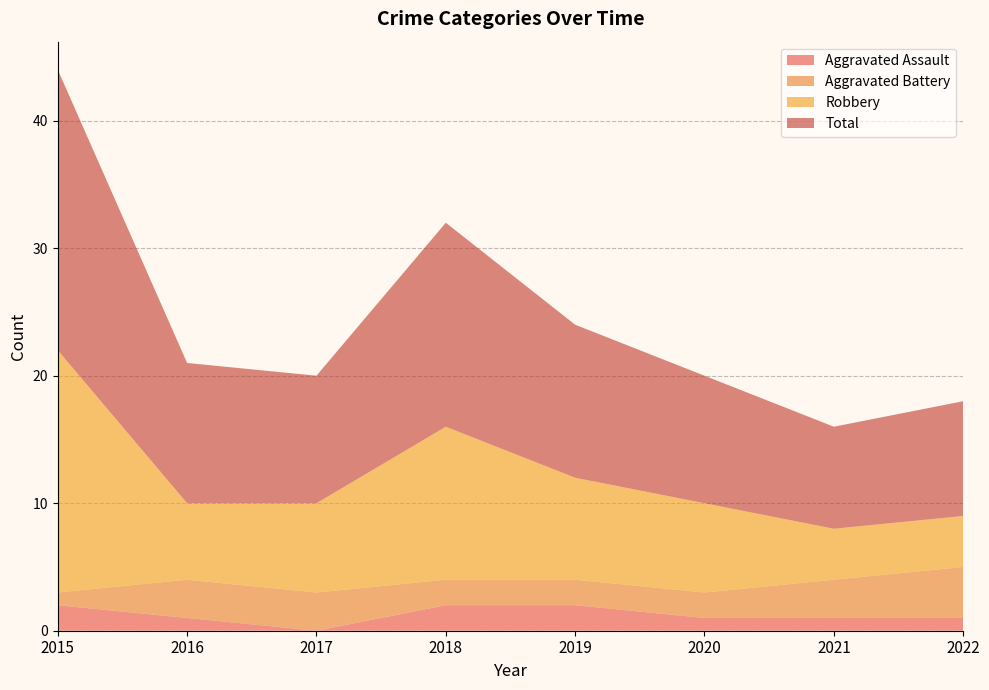

Reading left to right, extract all data points from this chart.

Aggravated Assault: 2015=2	2016=1	2017=0	2018=2	2019=2	2020=1	2021=1	2022=1
Aggravated Battery: 2015=1	2016=3	2017=3	2018=2	2019=2	2020=2	2021=3	2022=4
Robbery: 2015=19	2016=6	2017=7	2018=12	2019=8	2020=7	2021=4	2022=4
Total: 2015=22	2016=11	2017=10	2018=16	2019=12	2020=10	2021=8	2022=9